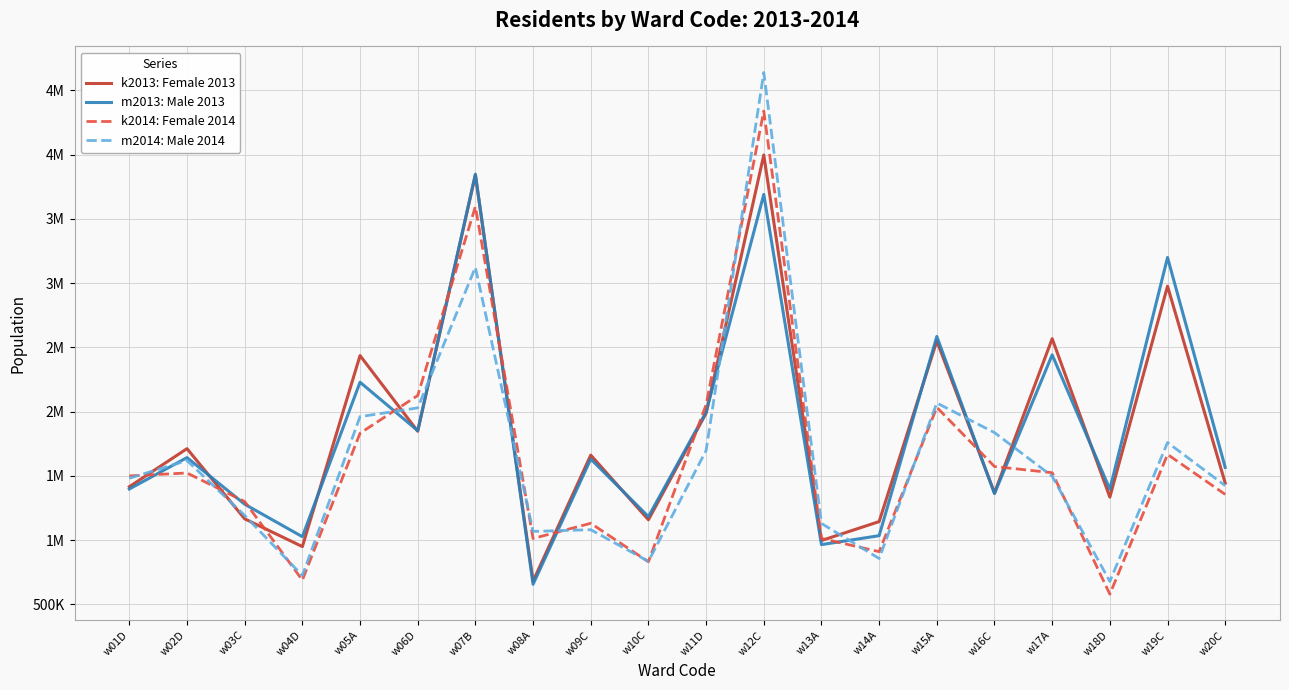

Which category has the highest value across all series?

w12C